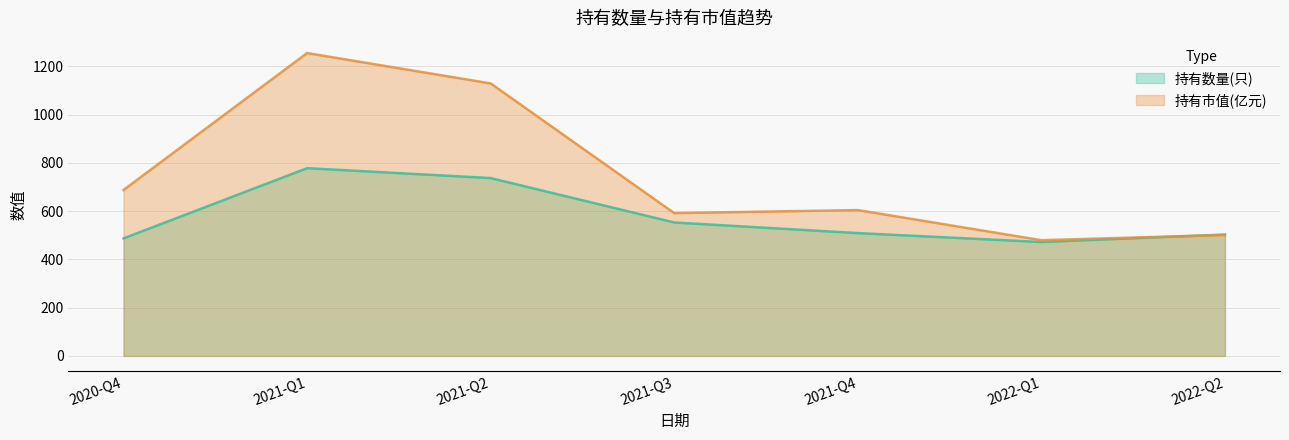

The value of 持有市值(亿元) at 2022-Q1 is 318.3. True or false?

False